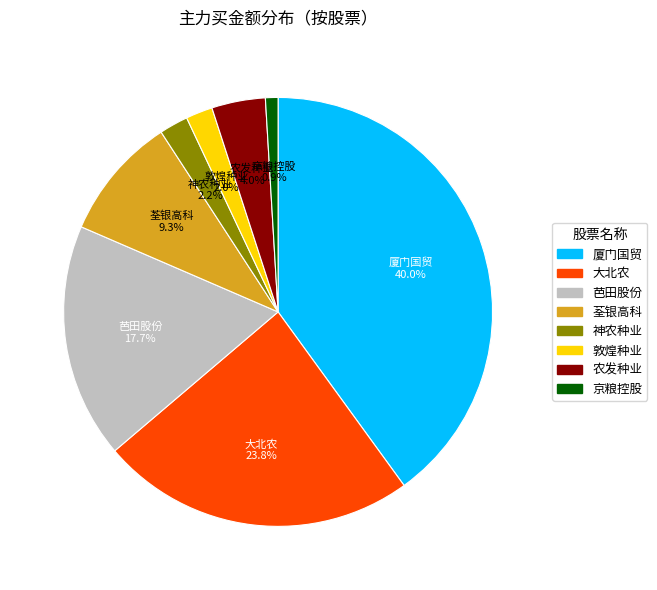

Is there any slice that represents more than half of the pie?

No